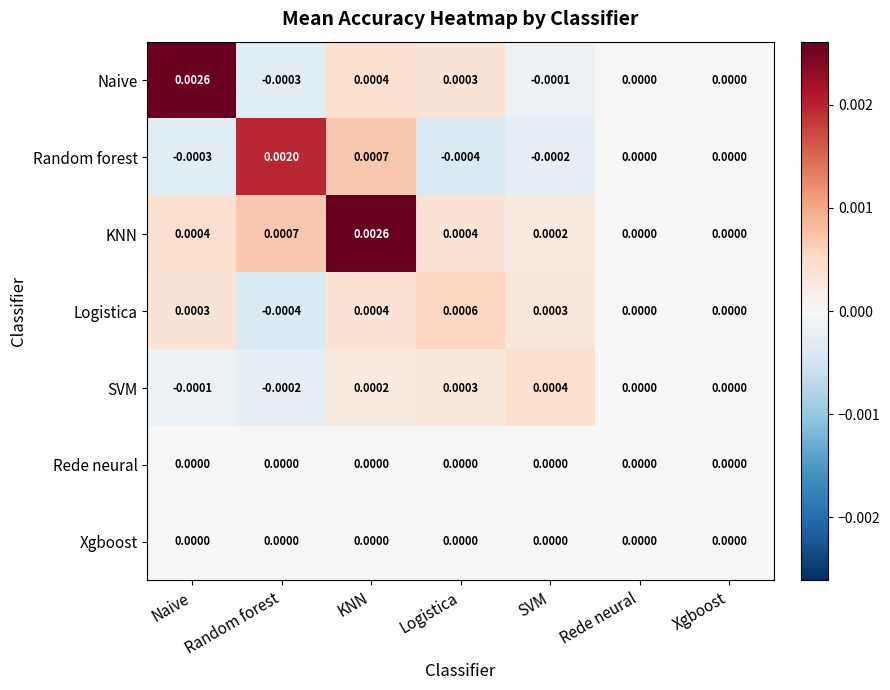

At which label does Logistica reach its peak?

Logistica